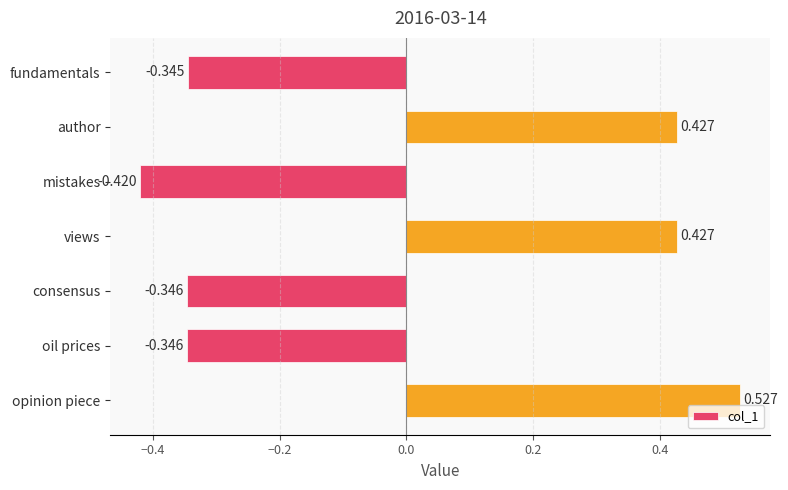

Count the values in the range 0 to 1.

3